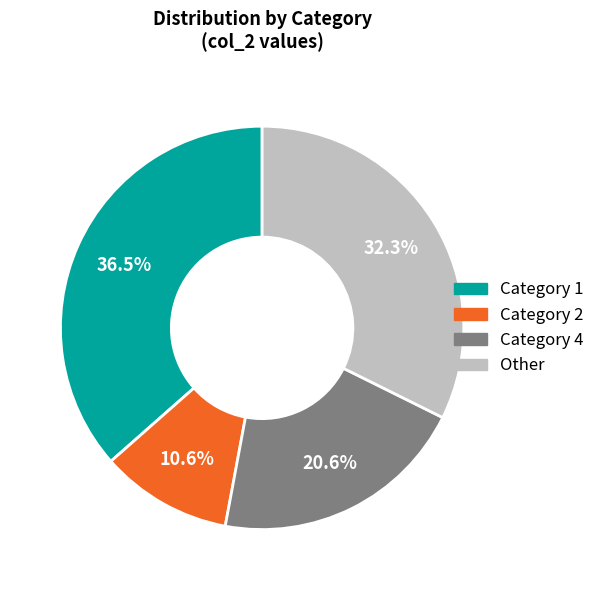

Which category has the smallest portion of the pie?

Category 2